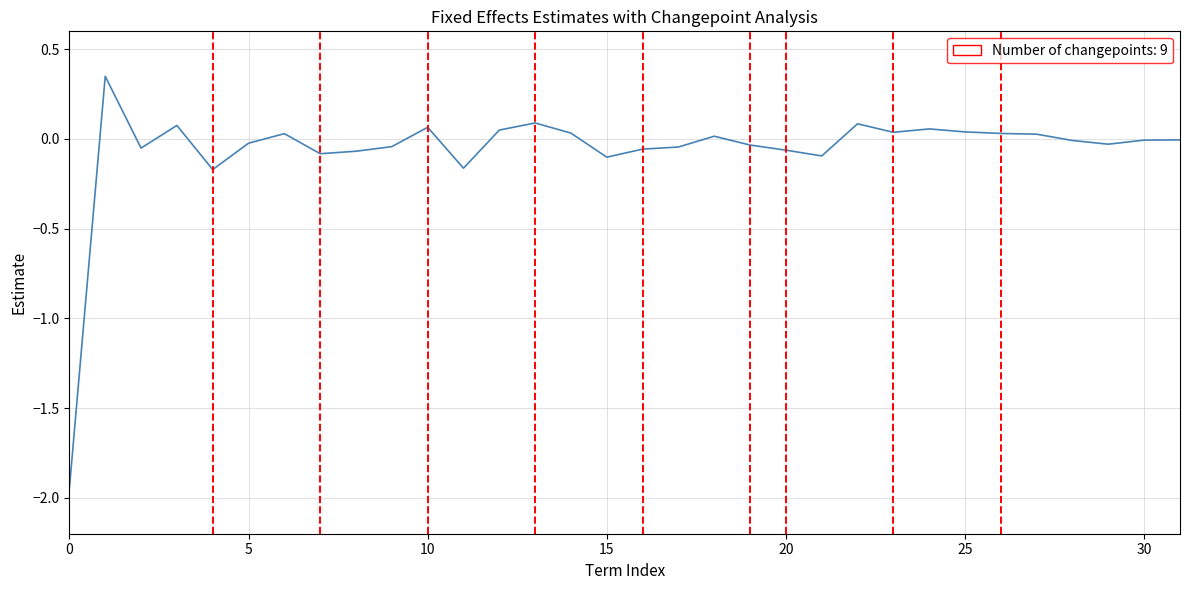

How many interior local peaks (higher than both neighbors) does the data have?

8